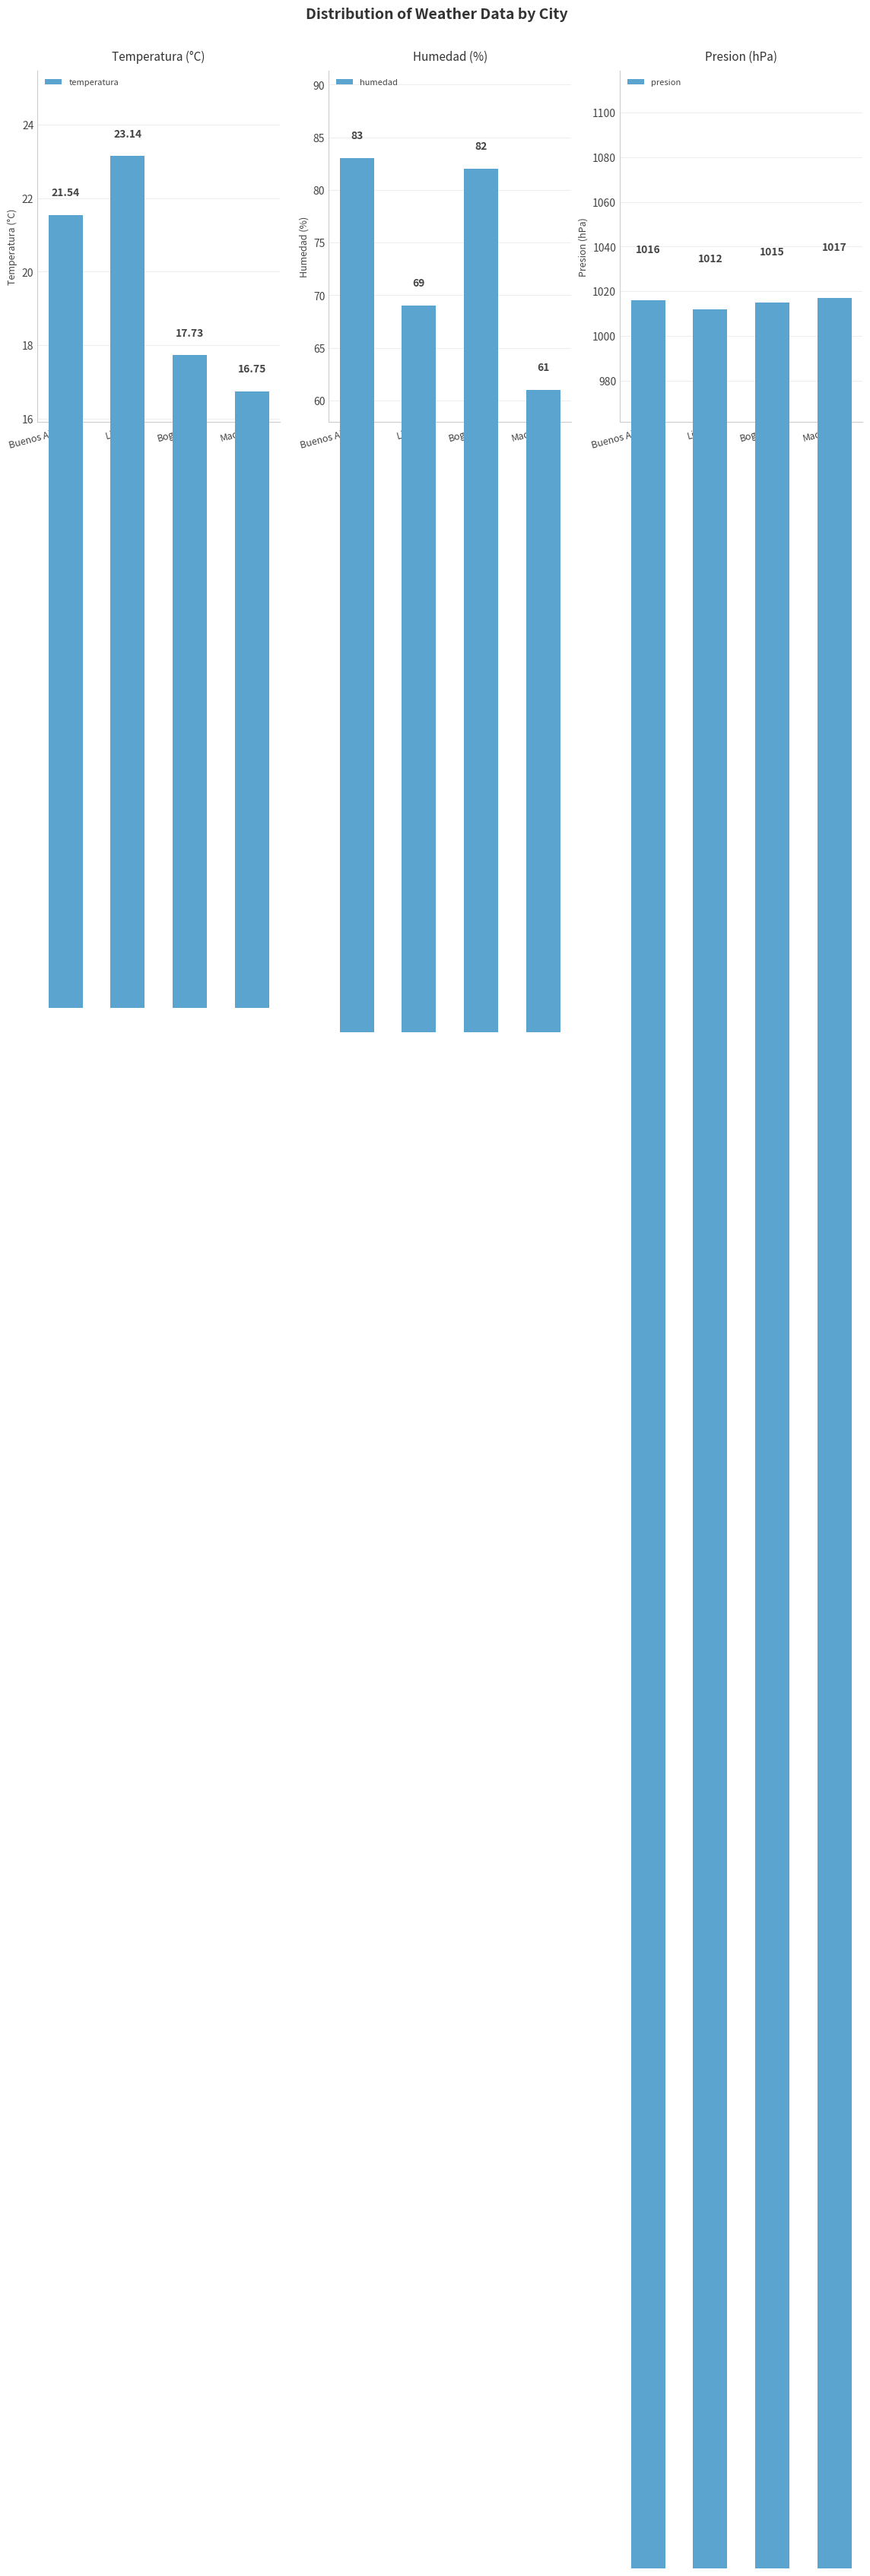

What position from the right is Buenos Aires?

4